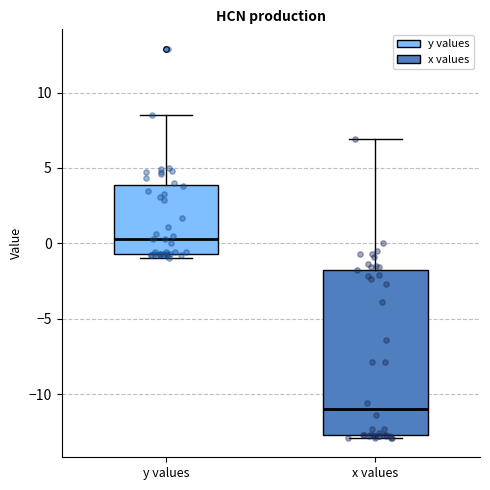

Reading left to right, transcribe this box plot: for each box, give where its median line is, the range the box spans, and where its two whiskers end, as read against the y-axis. The values are not printed on the chart, so give them approximately, as read against the axis.

y values: median 0.5, box -0.5 to 4.0, whiskers -1.0 to 8.5
x values: median -11.0, box -12.5 to -1.5, whiskers -13.0 to 7.0